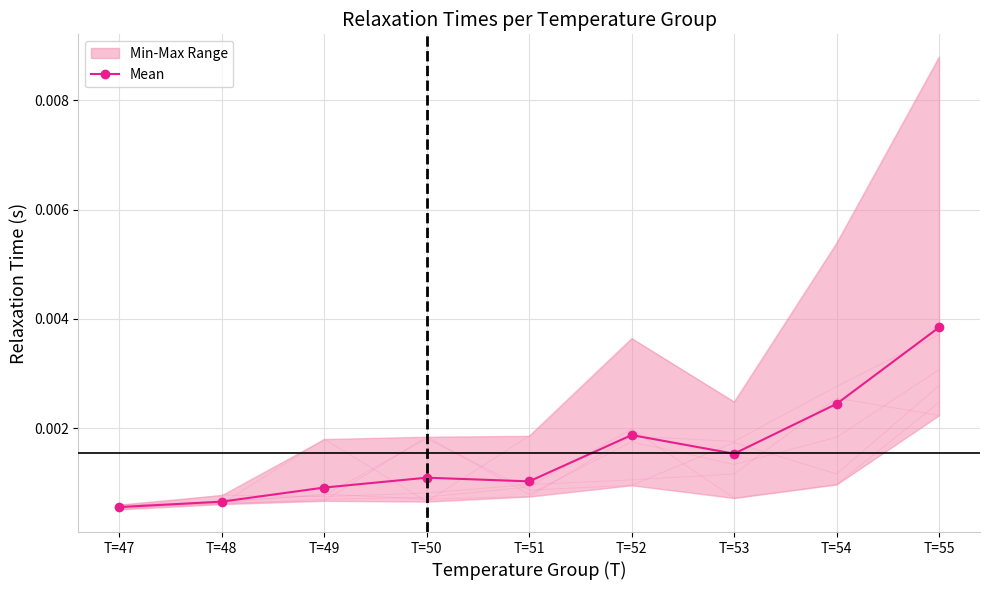

List the labels in order of value, largest first.

T=55, T=54, T=52, T=53, T=50, T=51, T=49, T=48, T=47